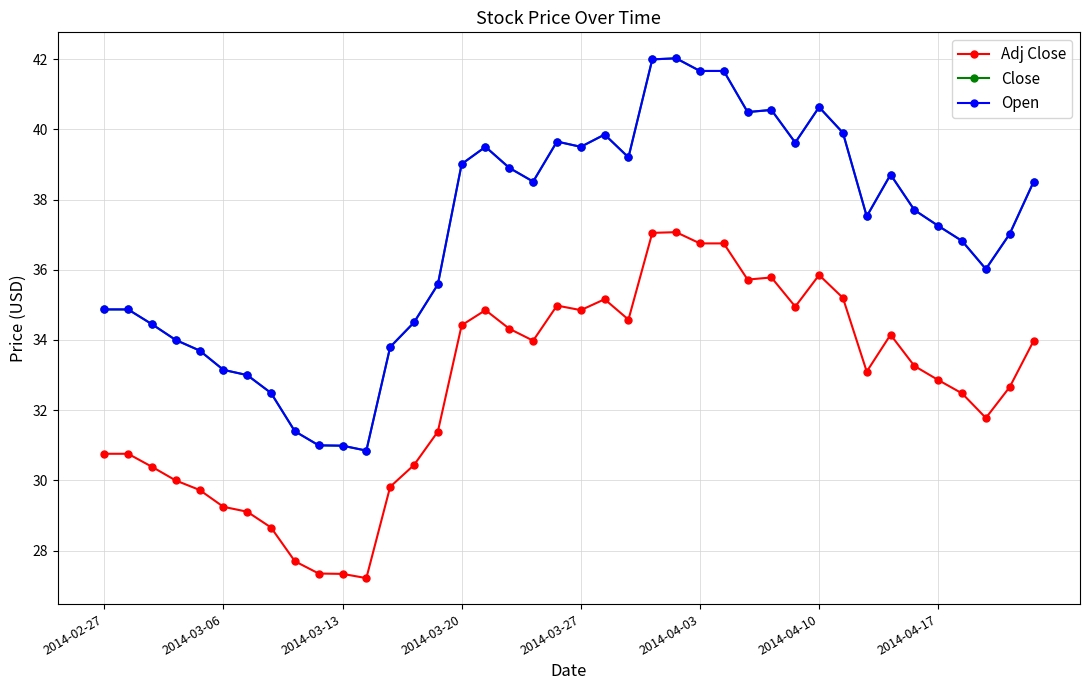

True or false: Adj Close and Close intersect in this chart.

False